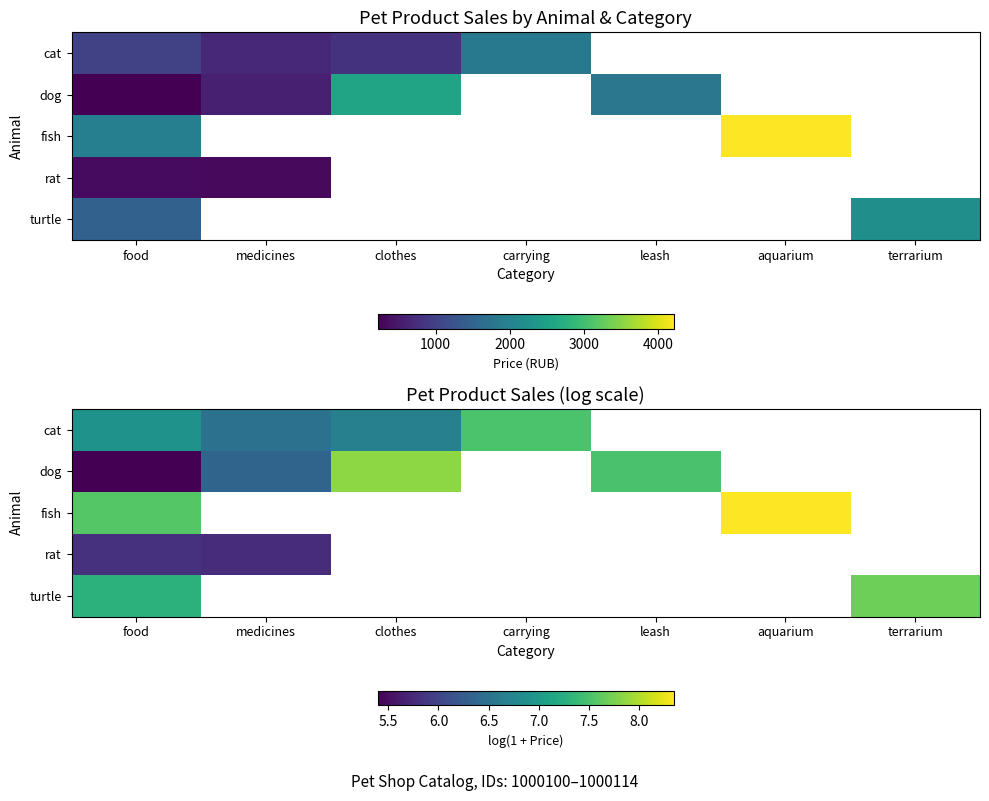

What is the maximum value shown in the chart?

8.3